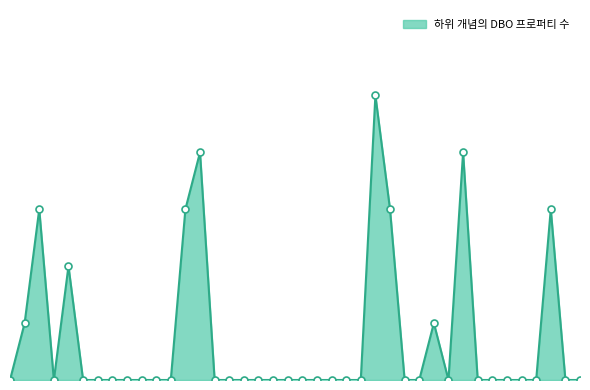

Is this an area chart (filled region under the line)?

Yes